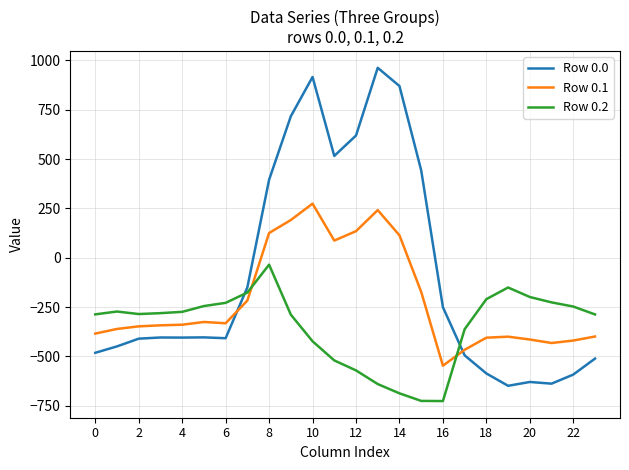

What is the highest value of the Row 0.1 series?

274.1